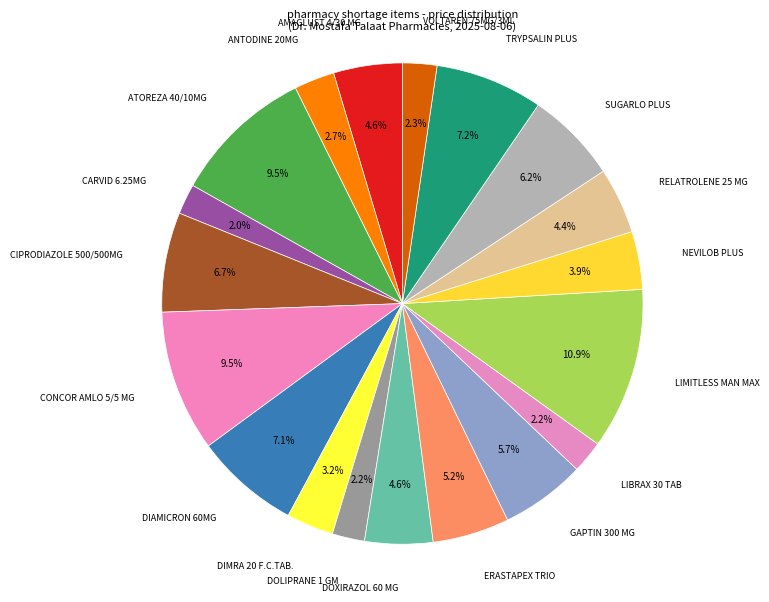

What is the smallest slice in the pie chart?

CARVID 6.25MG